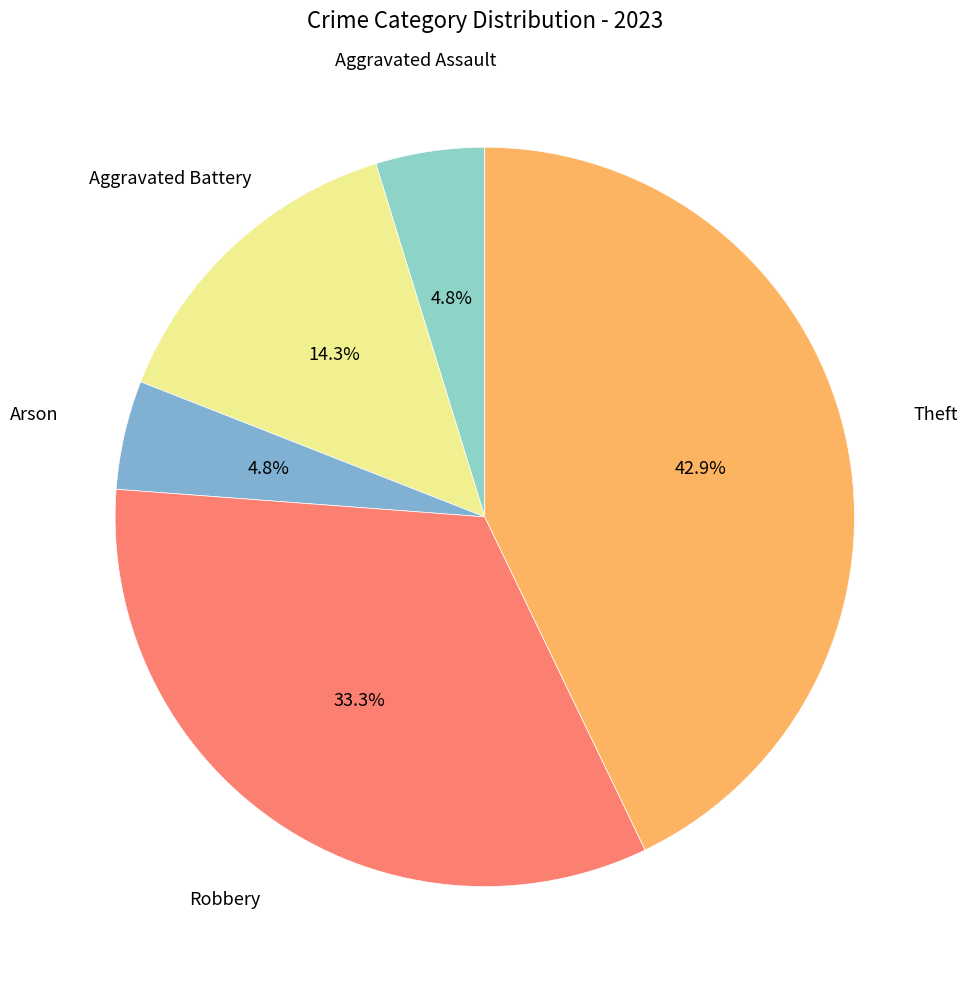

To the nearest percent, what is the difference between the Theft and Arson slice percentages?

38%